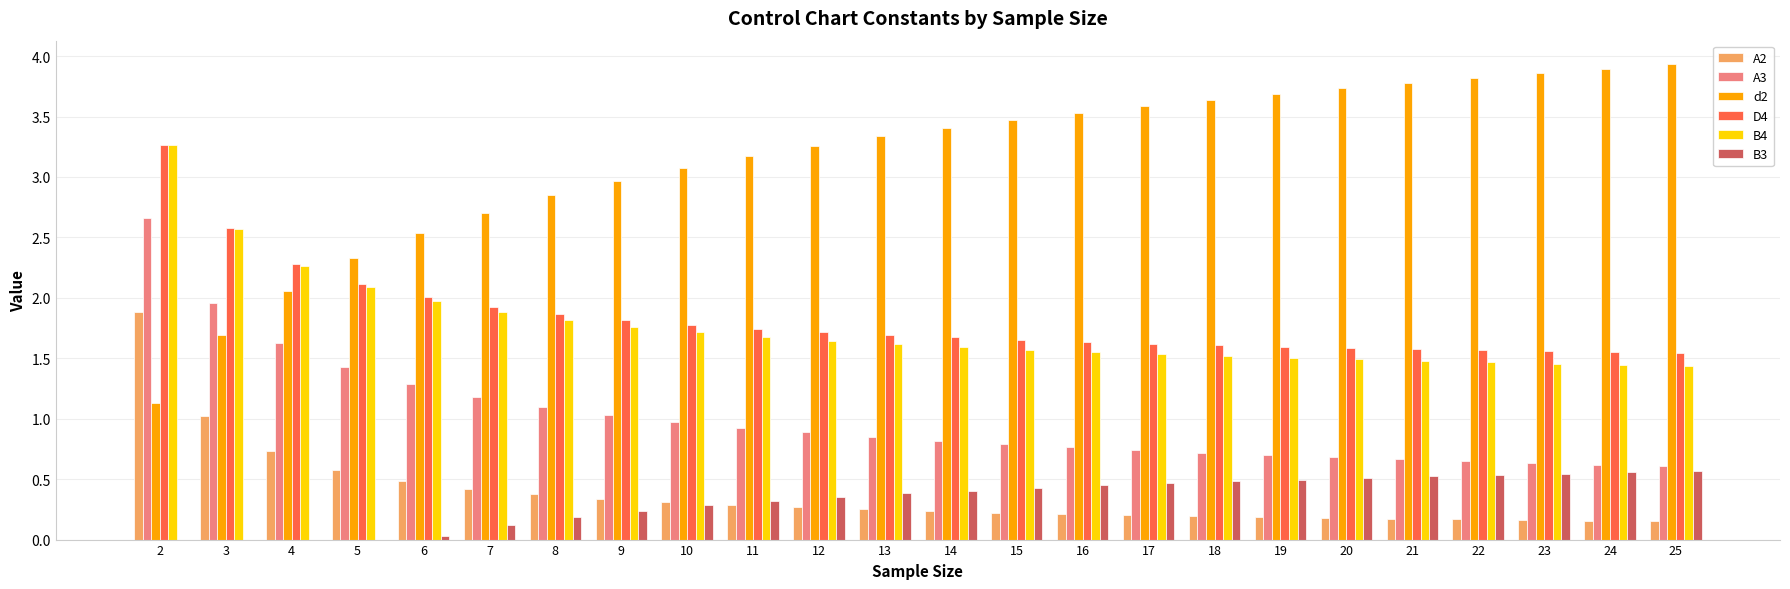

Which series changed the most between 8 and 25?

d2